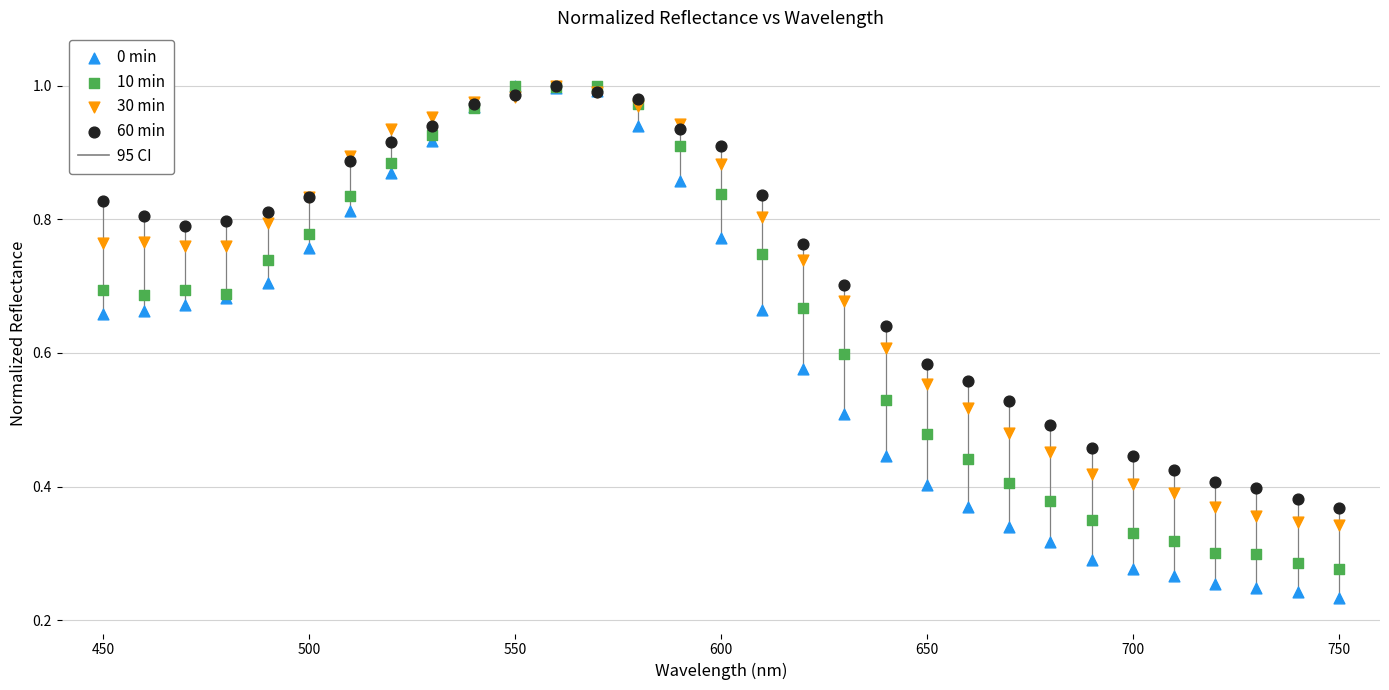

Which series reaches the minimum Y coordinate?

0 min